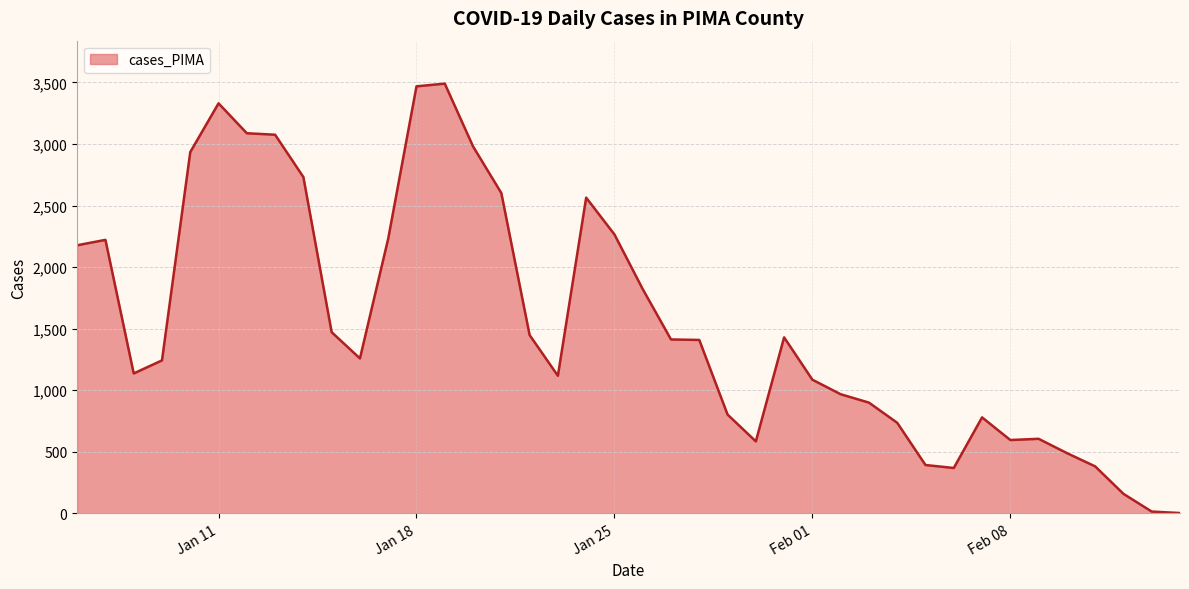

How many lines are shown in the chart?

1